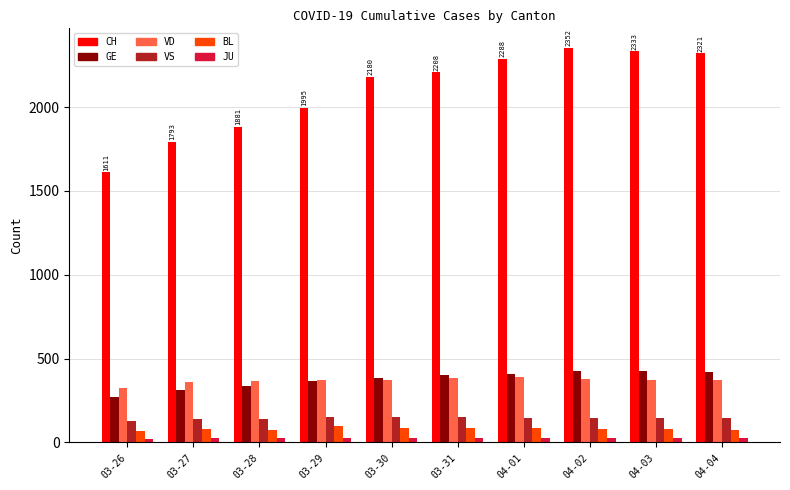

How many bars are there in each group?

6